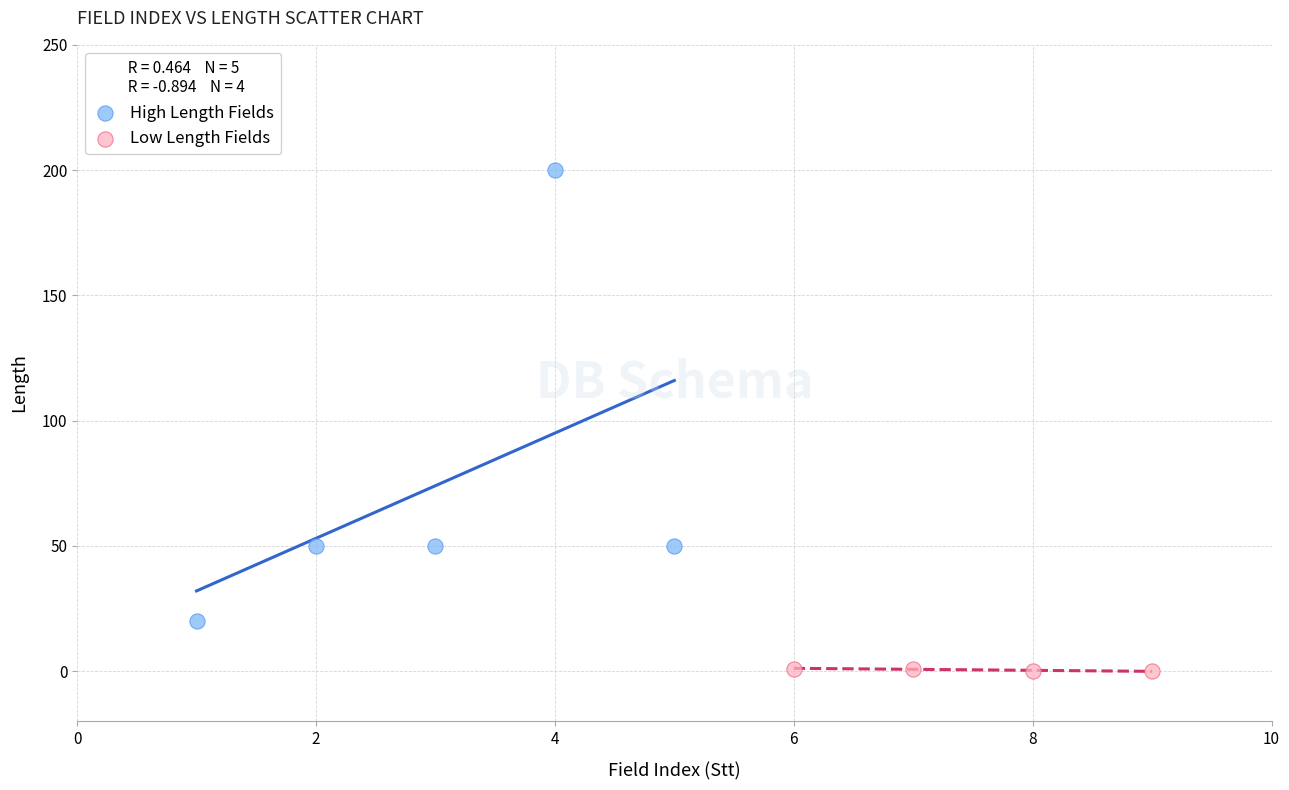

Which series reaches the maximum Y coordinate?

High Length Fields